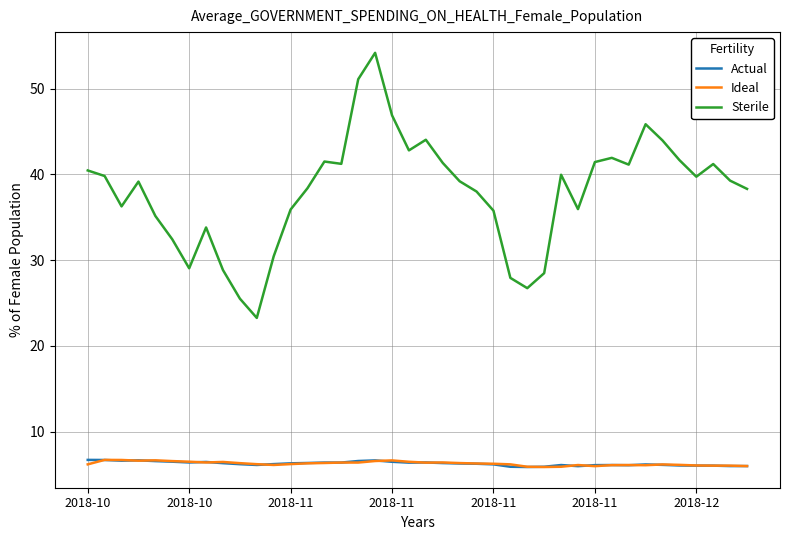

What is the highest value of the Ideal series?

6.7